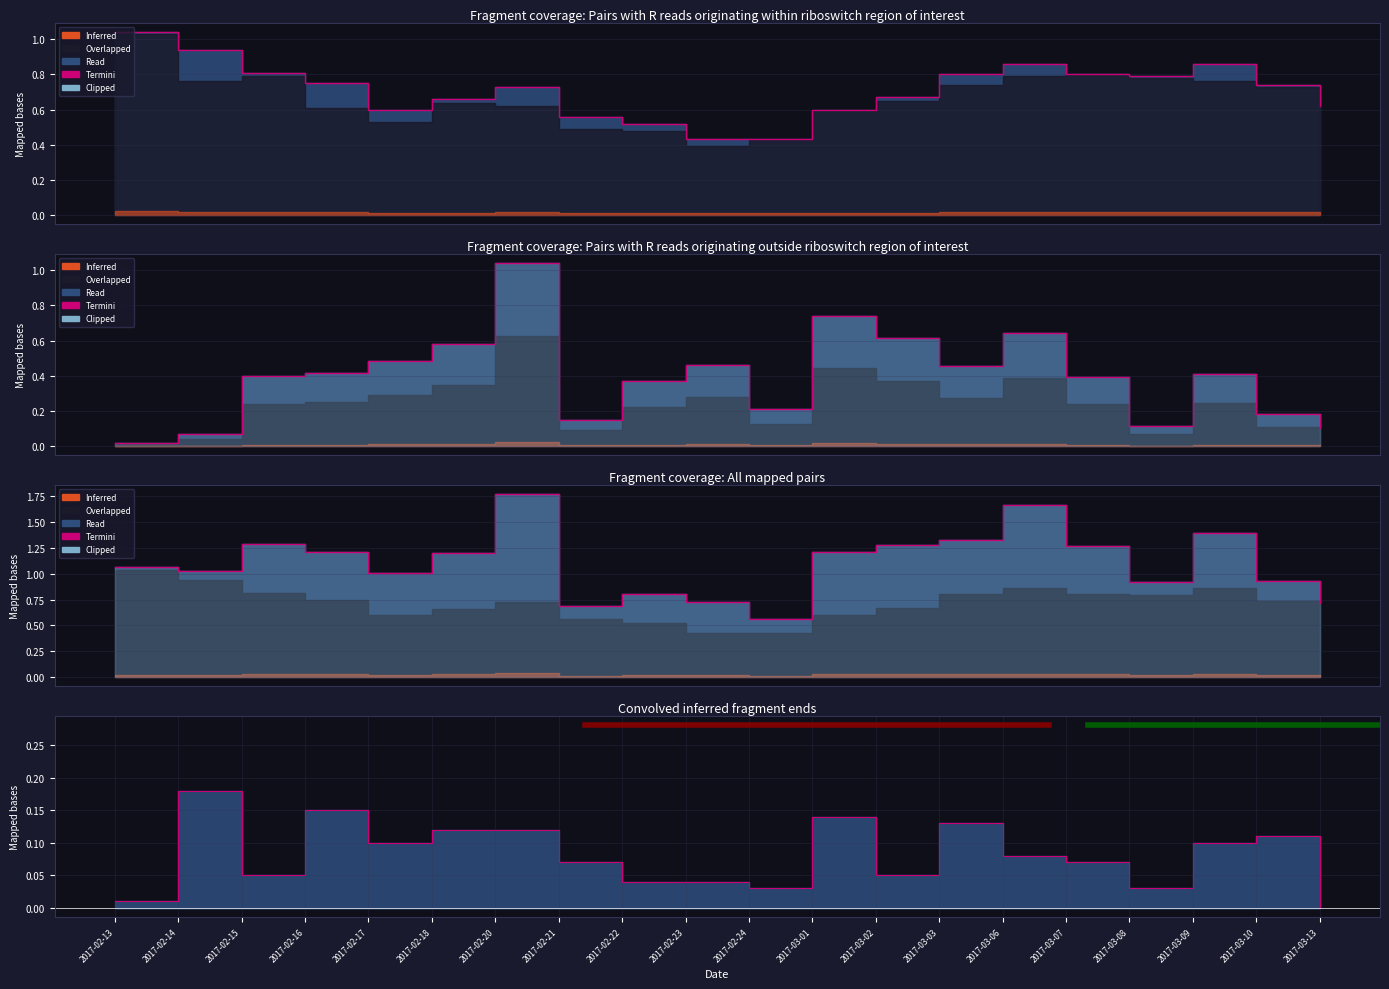

What is the sum of the values at 2017-02-20 and 2017-02-13?

0.1